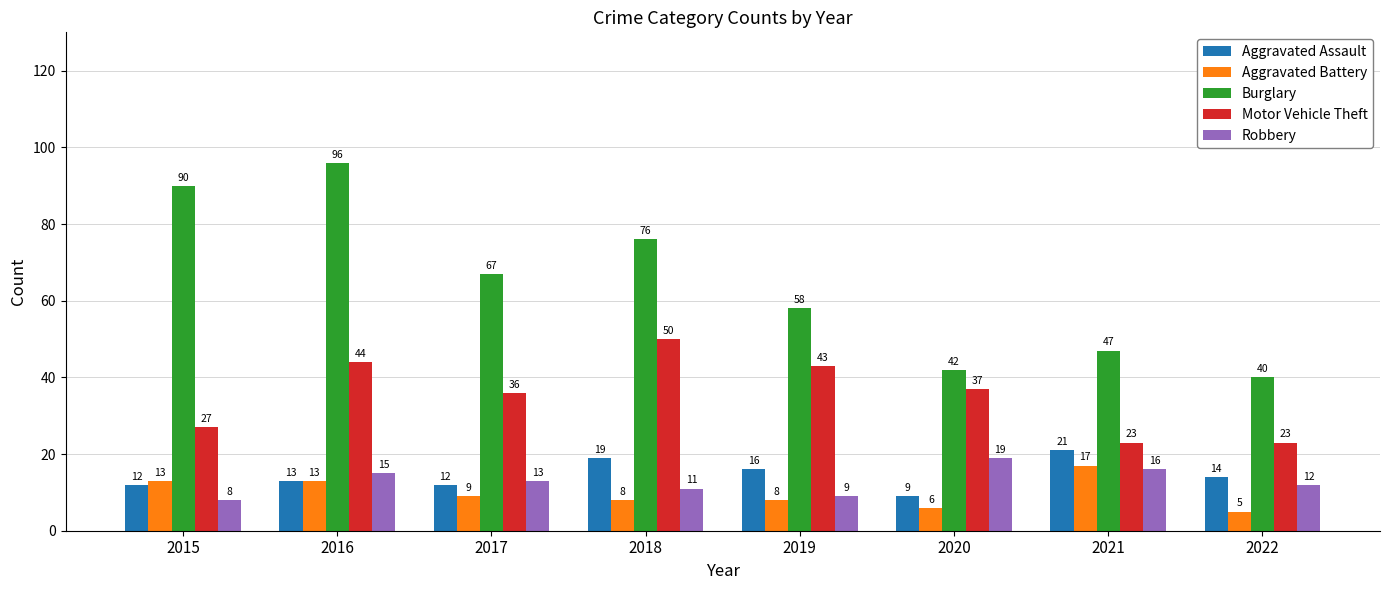

How many categories are shown in the chart?

8